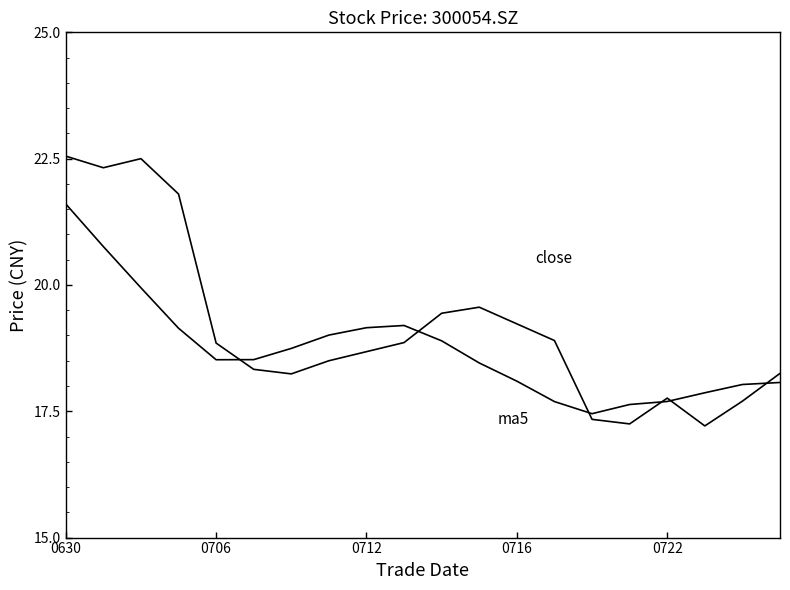

Does the chart have visible grid lines?

No